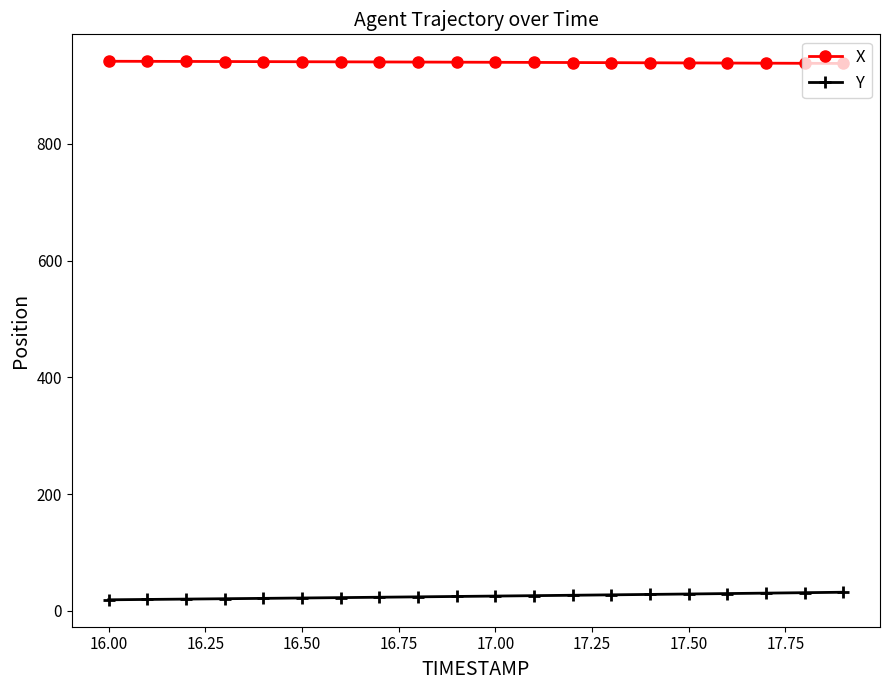

What is the value of the Y point at the 20th from the left?

32.1